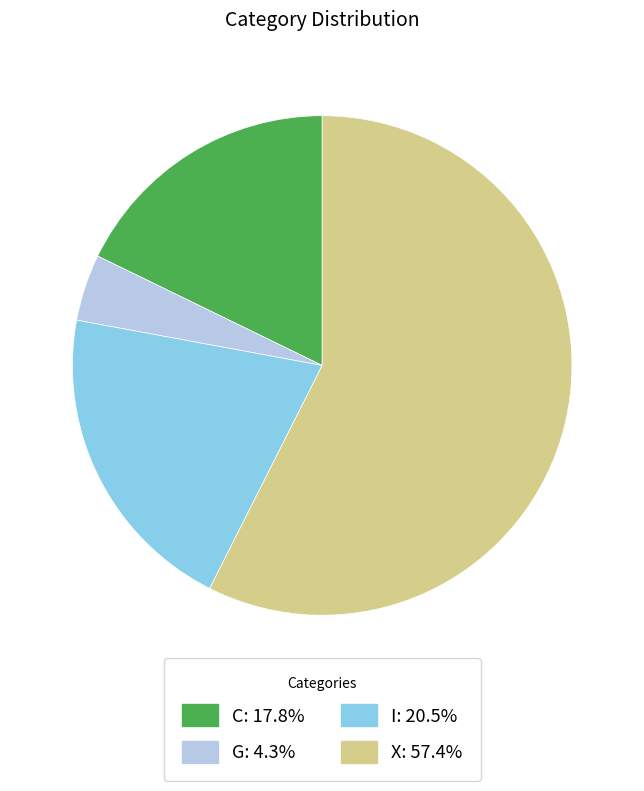

Is it true that I is 20% of the pie?

True